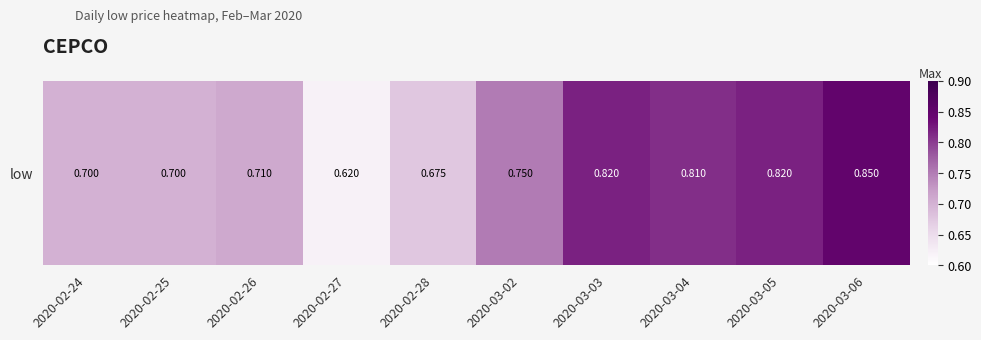

Between 2020-02-24 and 2020-03-02, which is larger?

2020-03-02